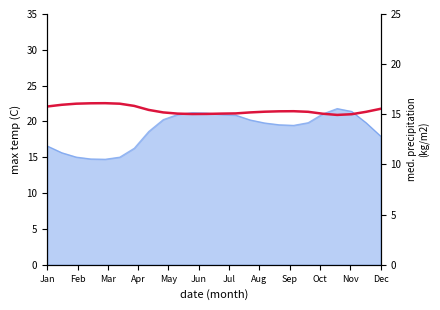

How many data points are above 15?

23